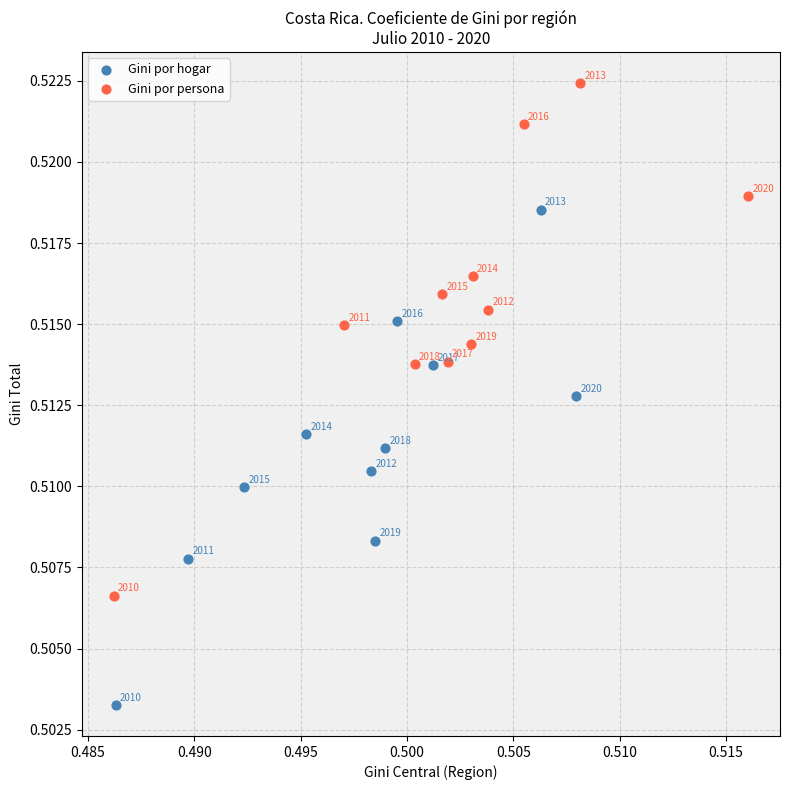

What are all the series names shown in the legend?

Gini por hogar, Gini por persona